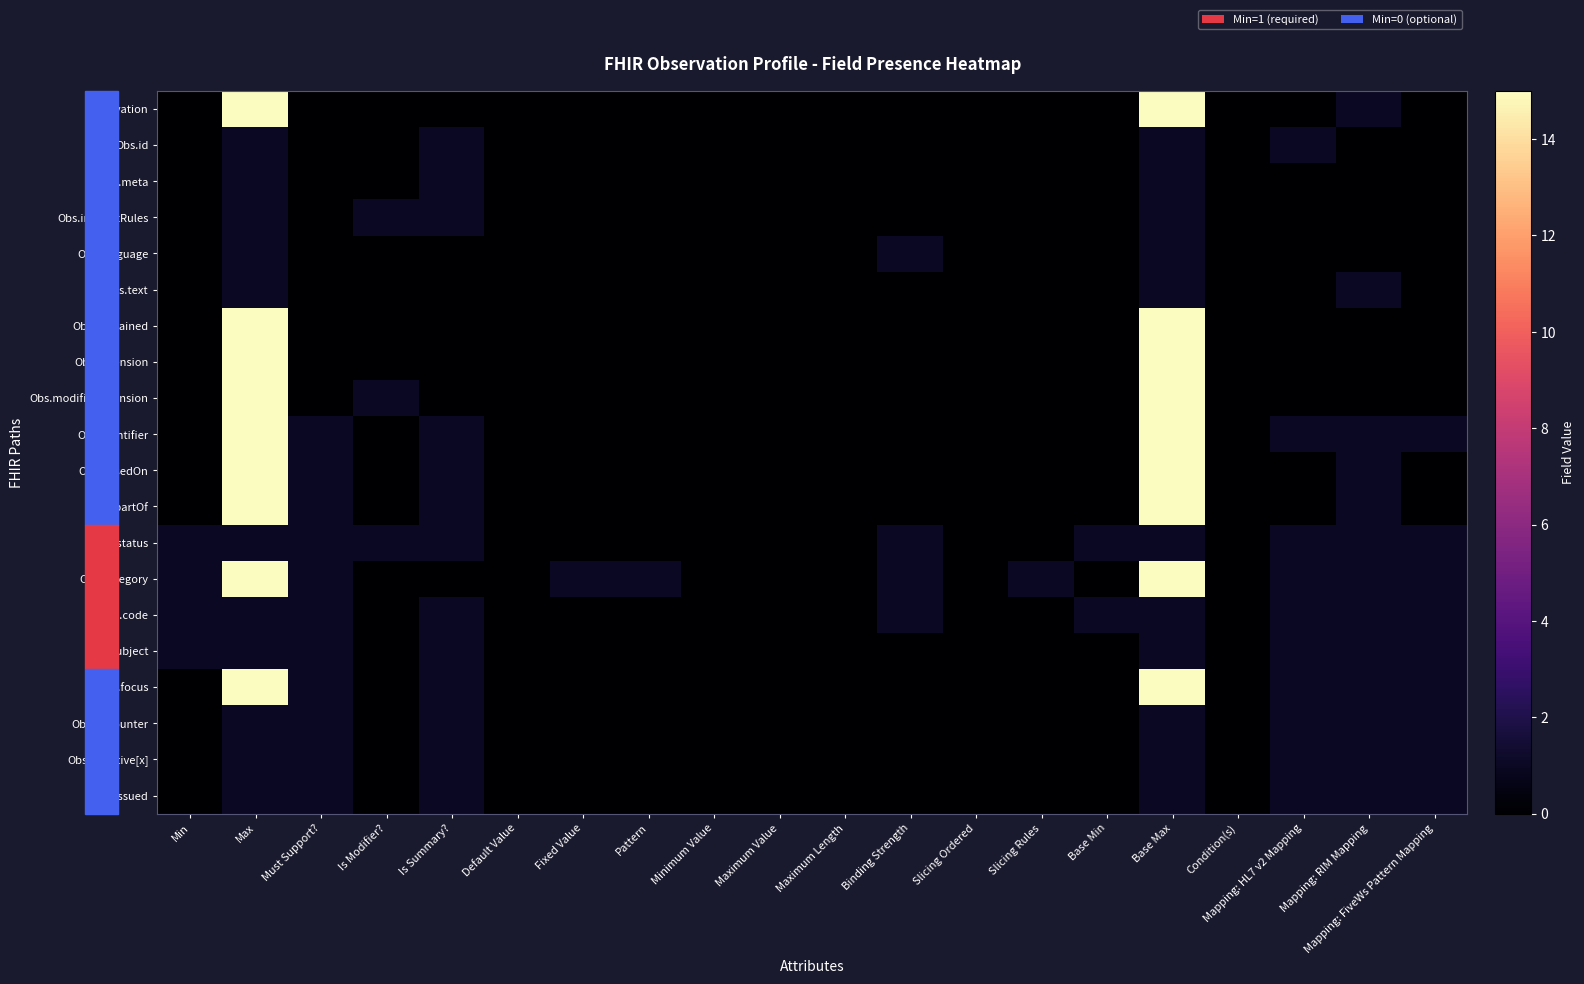

Reading left to right, list all the values displayed in this chart.

Observation: Min=0	Max=99	Must Support?=0	Is Modifier?=0	Is Summary?=0	Default Value=0	Fixed Value=0	Pattern=0	Minimum Value=0	Maximum Value=0	Maximum Length=0	Binding Strength=0	Slicing Ordered=0	Slicing Rules=0	Base Min=0	Base Max=99	Condition(s)=0	Mapping: HL7 v2 Mapping=0	Mapping: RIM Mapping=1	Mapping: FiveWs Pattern Mapping=0
Obs.id: Min=0	Max=1	Must Support?=0	Is Modifier?=0	Is Summary?=1	Default Value=0	Fixed Value=0	Pattern=0	Minimum Value=0	Maximum Value=0	Maximum Length=0	Binding Strength=0	Slicing Ordered=0	Slicing Rules=0	Base Min=0	Base Max=1	Condition(s)=0	Mapping: HL7 v2 Mapping=1	Mapping: RIM Mapping=0	Mapping: FiveWs Pattern Mapping=0
Obs.meta: Min=0	Max=1	Must Support?=0	Is Modifier?=0	Is Summary?=1	Default Value=0	Fixed Value=0	Pattern=0	Minimum Value=0	Maximum Value=0	Maximum Length=0	Binding Strength=0	Slicing Ordered=0	Slicing Rules=0	Base Min=0	Base Max=1	Condition(s)=0	Mapping: HL7 v2 Mapping=0	Mapping: RIM Mapping=0	Mapping: FiveWs Pattern Mapping=0
Obs.implicitRules: Min=0	Max=1	Must Support?=0	Is Modifier?=1	Is Summary?=1	Default Value=0	Fixed Value=0	Pattern=0	Minimum Value=0	Maximum Value=0	Maximum Length=0	Binding Strength=0	Slicing Ordered=0	Slicing Rules=0	Base Min=0	Base Max=1	Condition(s)=0	Mapping: HL7 v2 Mapping=0	Mapping: RIM Mapping=0	Mapping: FiveWs Pattern Mapping=0
Obs.language: Min=0	Max=1	Must Support?=0	Is Modifier?=0	Is Summary?=0	Default Value=0	Fixed Value=0	Pattern=0	Minimum Value=0	Maximum Value=0	Maximum Length=0	Binding Strength=1	Slicing Ordered=0	Slicing Rules=0	Base Min=0	Base Max=1	Condition(s)=0	Mapping: HL7 v2 Mapping=0	Mapping: RIM Mapping=0	Mapping: FiveWs Pattern Mapping=0
Obs.text: Min=0	Max=1	Must Support?=0	Is Modifier?=0	Is Summary?=0	Default Value=0	Fixed Value=0	Pattern=0	Minimum Value=0	Maximum Value=0	Maximum Length=0	Binding Strength=0	Slicing Ordered=0	Slicing Rules=0	Base Min=0	Base Max=1	Condition(s)=0	Mapping: HL7 v2 Mapping=0	Mapping: RIM Mapping=1	Mapping: FiveWs Pattern Mapping=0
Obs.contained: Min=0	Max=99	Must Support?=0	Is Modifier?=0	Is Summary?=0	Default Value=0	Fixed Value=0	Pattern=0	Minimum Value=0	Maximum Value=0	Maximum Length=0	Binding Strength=0	Slicing Ordered=0	Slicing Rules=0	Base Min=0	Base Max=99	Condition(s)=0	Mapping: HL7 v2 Mapping=0	Mapping: RIM Mapping=0	Mapping: FiveWs Pattern Mapping=0
Obs.extension: Min=0	Max=99	Must Support?=0	Is Modifier?=0	Is Summary?=0	Default Value=0	Fixed Value=0	Pattern=0	Minimum Value=0	Maximum Value=0	Maximum Length=0	Binding Strength=0	Slicing Ordered=0	Slicing Rules=0	Base Min=0	Base Max=99	Condition(s)=0	Mapping: HL7 v2 Mapping=0	Mapping: RIM Mapping=0	Mapping: FiveWs Pattern Mapping=0
Obs.modifierExtension: Min=0	Max=99	Must Support?=0	Is Modifier?=1	Is Summary?=0	Default Value=0	Fixed Value=0	Pattern=0	Minimum Value=0	Maximum Value=0	Maximum Length=0	Binding Strength=0	Slicing Ordered=0	Slicing Rules=0	Base Min=0	Base Max=99	Condition(s)=0	Mapping: HL7 v2 Mapping=0	Mapping: RIM Mapping=0	Mapping: FiveWs Pattern Mapping=0
Obs.identifier: Min=0	Max=99	Must Support?=1	Is Modifier?=0	Is Summary?=1	Default Value=0	Fixed Value=0	Pattern=0	Minimum Value=0	Maximum Value=0	Maximum Length=0	Binding Strength=0	Slicing Ordered=0	Slicing Rules=0	Base Min=0	Base Max=99	Condition(s)=0	Mapping: HL7 v2 Mapping=1	Mapping: RIM Mapping=1	Mapping: FiveWs Pattern Mapping=1
Obs.basedOn: Min=0	Max=99	Must Support?=1	Is Modifier?=0	Is Summary?=1	Default Value=0	Fixed Value=0	Pattern=0	Minimum Value=0	Maximum Value=0	Maximum Length=0	Binding Strength=0	Slicing Ordered=0	Slicing Rules=0	Base Min=0	Base Max=99	Condition(s)=0	Mapping: HL7 v2 Mapping=0	Mapping: RIM Mapping=1	Mapping: FiveWs Pattern Mapping=0
Obs.partOf: Min=0	Max=99	Must Support?=1	Is Modifier?=0	Is Summary?=1	Default Value=0	Fixed Value=0	Pattern=0	Minimum Value=0	Maximum Value=0	Maximum Length=0	Binding Strength=0	Slicing Ordered=0	Slicing Rules=0	Base Min=0	Base Max=99	Condition(s)=0	Mapping: HL7 v2 Mapping=0	Mapping: RIM Mapping=1	Mapping: FiveWs Pattern Mapping=0
Obs.status: Min=1	Max=1	Must Support?=1	Is Modifier?=1	Is Summary?=1	Default Value=0	Fixed Value=0	Pattern=0	Minimum Value=0	Maximum Value=0	Maximum Length=0	Binding Strength=1	Slicing Ordered=0	Slicing Rules=0	Base Min=1	Base Max=1	Condition(s)=0	Mapping: HL7 v2 Mapping=1	Mapping: RIM Mapping=1	Mapping: FiveWs Pattern Mapping=1
Obs.category: Min=1	Max=99	Must Support?=1	Is Modifier?=0	Is Summary?=0	Default Value=0	Fixed Value=1	Pattern=1	Minimum Value=0	Maximum Value=0	Maximum Length=0	Binding Strength=1	Slicing Ordered=0	Slicing Rules=1	Base Min=0	Base Max=99	Condition(s)=0	Mapping: HL7 v2 Mapping=1	Mapping: RIM Mapping=1	Mapping: FiveWs Pattern Mapping=1
Obs.code: Min=1	Max=1	Must Support?=1	Is Modifier?=0	Is Summary?=1	Default Value=0	Fixed Value=0	Pattern=0	Minimum Value=0	Maximum Value=0	Maximum Length=0	Binding Strength=1	Slicing Ordered=0	Slicing Rules=0	Base Min=1	Base Max=1	Condition(s)=0	Mapping: HL7 v2 Mapping=1	Mapping: RIM Mapping=1	Mapping: FiveWs Pattern Mapping=1
Obs.subject: Min=1	Max=1	Must Support?=1	Is Modifier?=0	Is Summary?=1	Default Value=0	Fixed Value=0	Pattern=0	Minimum Value=0	Maximum Value=0	Maximum Length=0	Binding Strength=0	Slicing Ordered=0	Slicing Rules=0	Base Min=0	Base Max=1	Condition(s)=0	Mapping: HL7 v2 Mapping=1	Mapping: RIM Mapping=1	Mapping: FiveWs Pattern Mapping=1
Obs.focus: Min=0	Max=99	Must Support?=1	Is Modifier?=0	Is Summary?=1	Default Value=0	Fixed Value=0	Pattern=0	Minimum Value=0	Maximum Value=0	Maximum Length=0	Binding Strength=0	Slicing Ordered=0	Slicing Rules=0	Base Min=0	Base Max=99	Condition(s)=0	Mapping: HL7 v2 Mapping=1	Mapping: RIM Mapping=1	Mapping: FiveWs Pattern Mapping=1
Obs.encounter: Min=0	Max=1	Must Support?=1	Is Modifier?=0	Is Summary?=1	Default Value=0	Fixed Value=0	Pattern=0	Minimum Value=0	Maximum Value=0	Maximum Length=0	Binding Strength=0	Slicing Ordered=0	Slicing Rules=0	Base Min=0	Base Max=1	Condition(s)=0	Mapping: HL7 v2 Mapping=1	Mapping: RIM Mapping=1	Mapping: FiveWs Pattern Mapping=1
Obs.effective[x]: Min=0	Max=1	Must Support?=1	Is Modifier?=0	Is Summary?=1	Default Value=0	Fixed Value=0	Pattern=0	Minimum Value=0	Maximum Value=0	Maximum Length=0	Binding Strength=0	Slicing Ordered=0	Slicing Rules=0	Base Min=0	Base Max=1	Condition(s)=0	Mapping: HL7 v2 Mapping=1	Mapping: RIM Mapping=1	Mapping: FiveWs Pattern Mapping=1
Obs.issued: Min=0	Max=1	Must Support?=1	Is Modifier?=0	Is Summary?=1	Default Value=0	Fixed Value=0	Pattern=0	Minimum Value=0	Maximum Value=0	Maximum Length=0	Binding Strength=0	Slicing Ordered=0	Slicing Rules=0	Base Min=0	Base Max=1	Condition(s)=0	Mapping: HL7 v2 Mapping=1	Mapping: RIM Mapping=1	Mapping: FiveWs Pattern Mapping=1